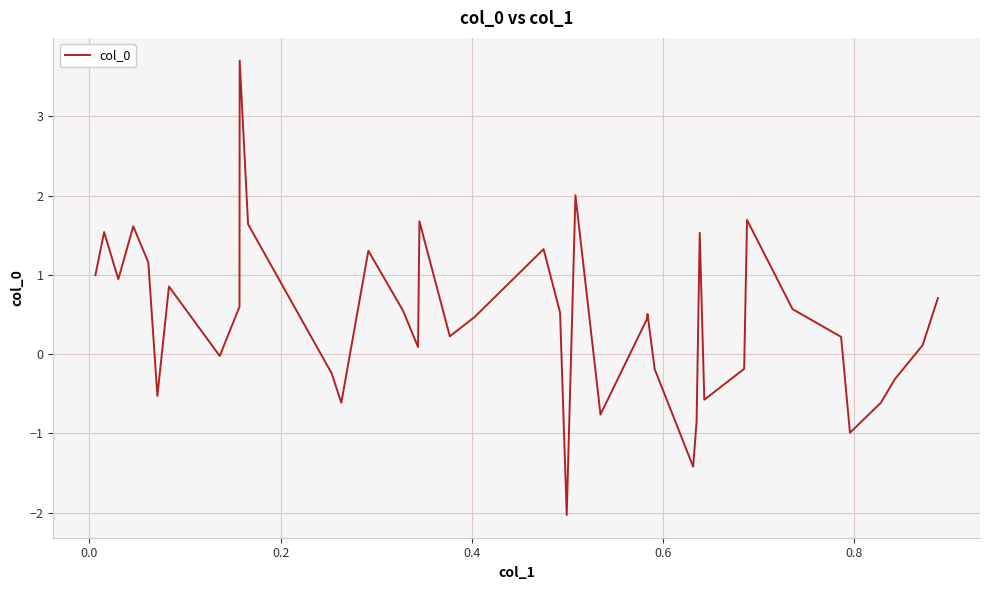

What is the maximum value shown in the chart?

3.7